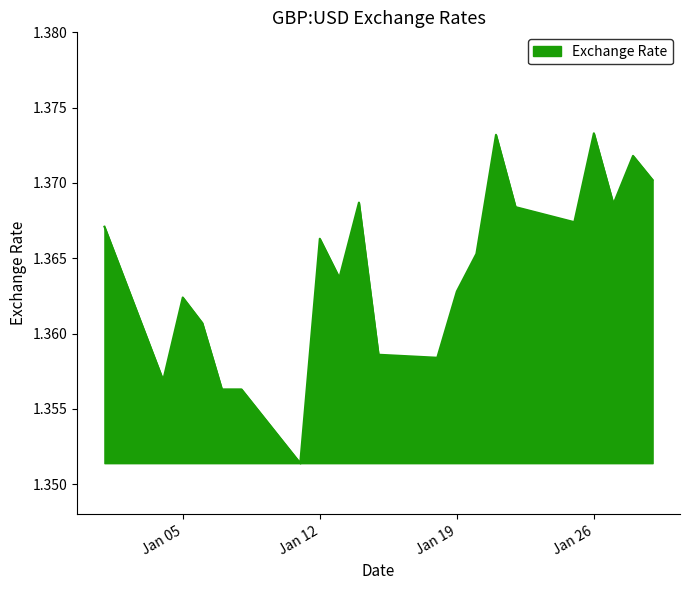

Which label corresponds to the smallest value in the chart?

2021-01-11